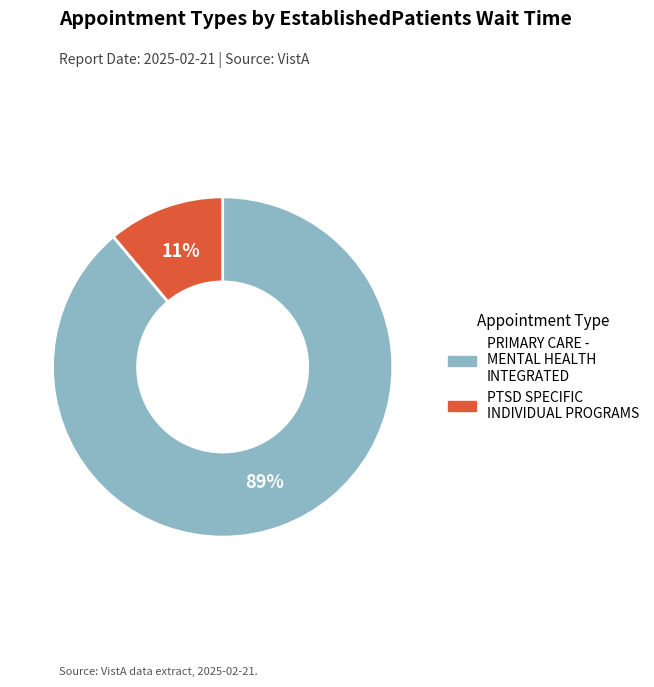

How many slices are in this pie chart?

2